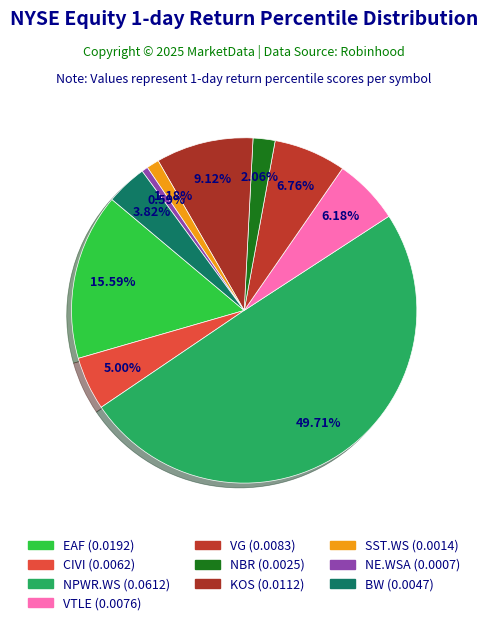

Is it true that BW is 4% of the pie?

True